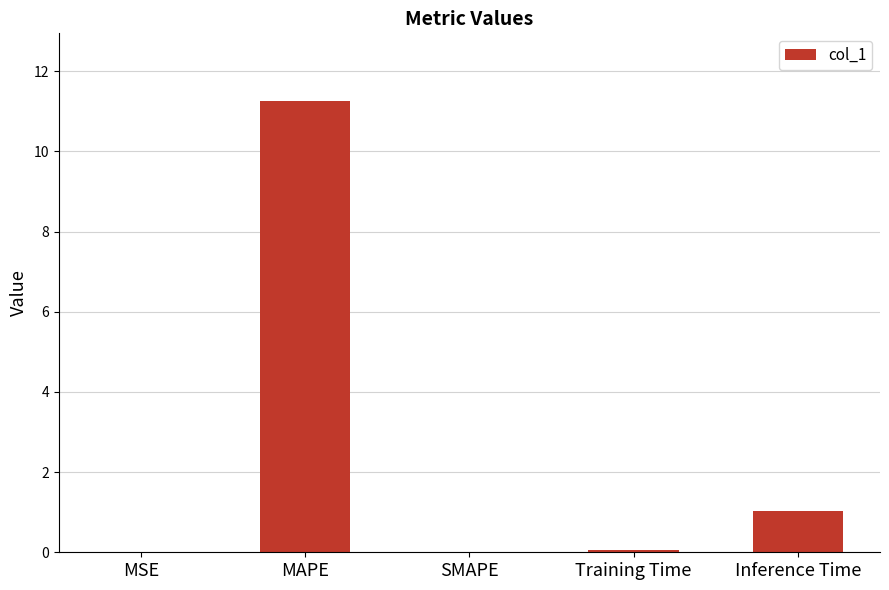

Where is the data nearest to the value 5?

Inference Time